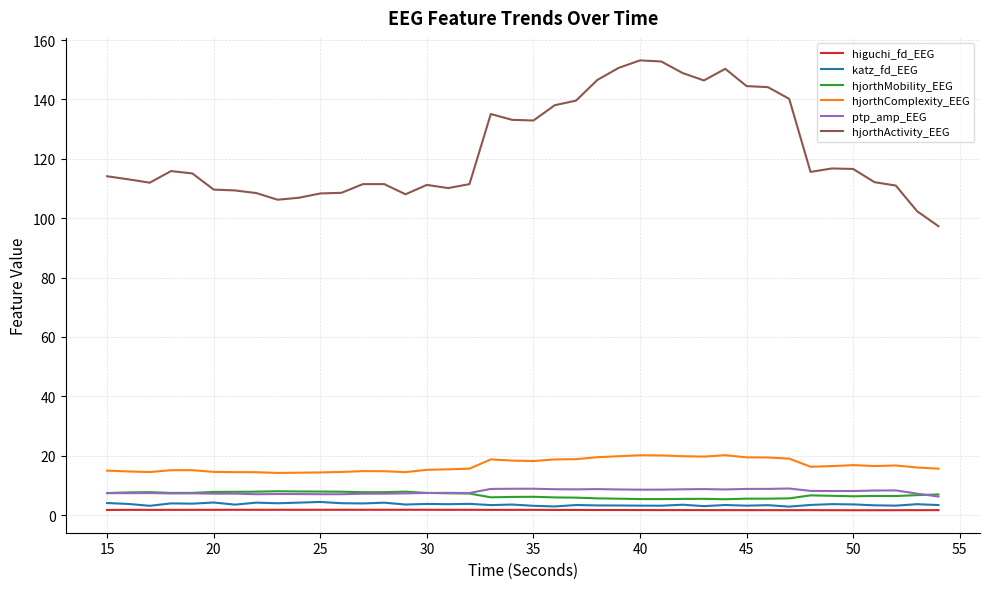

Which series has the widest spread of values?

hjorthActivity_EEG